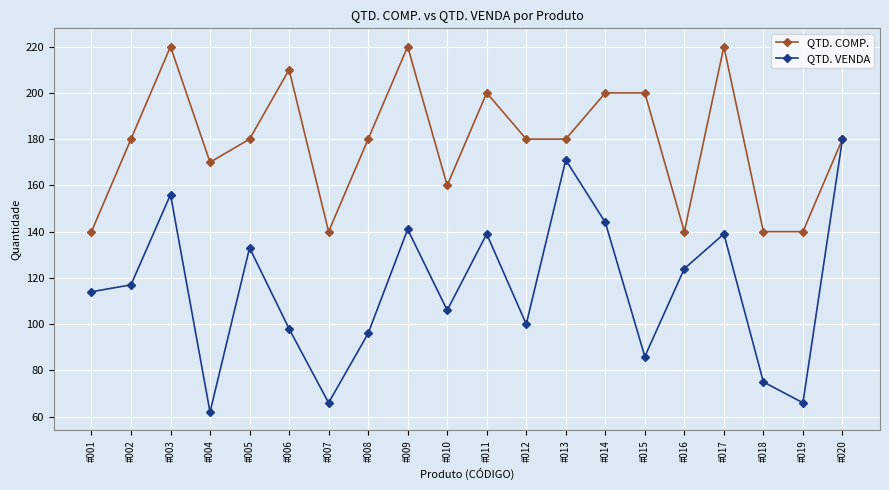

Which series changed the most between #003 and #019?

QTD. VENDA